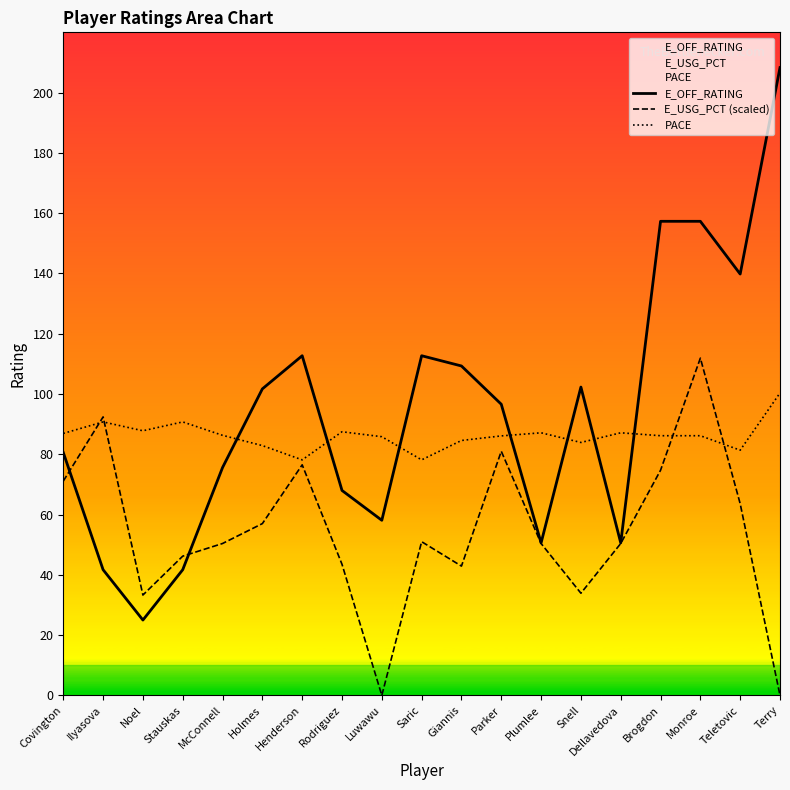

What is the total value across all series at Snell?

220.1